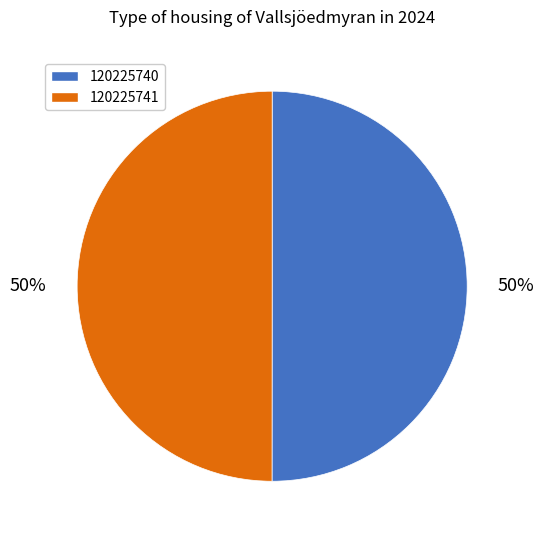

What is the ratio of the value at 120225741 to the value at 120225740?

1.0